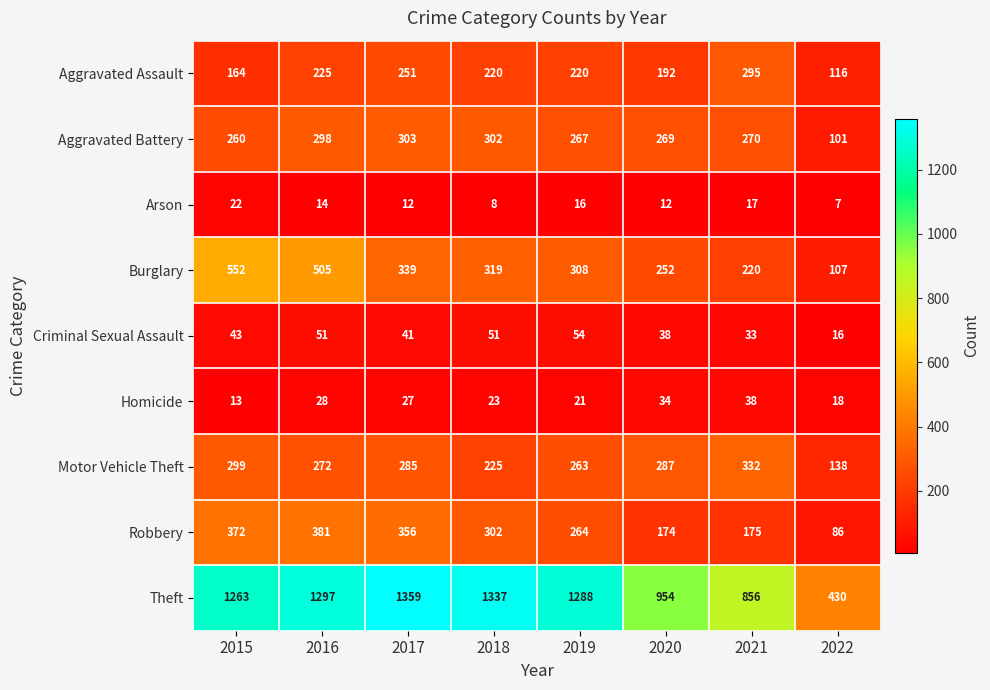

Which label corresponds to the largest value in the chart?

2017